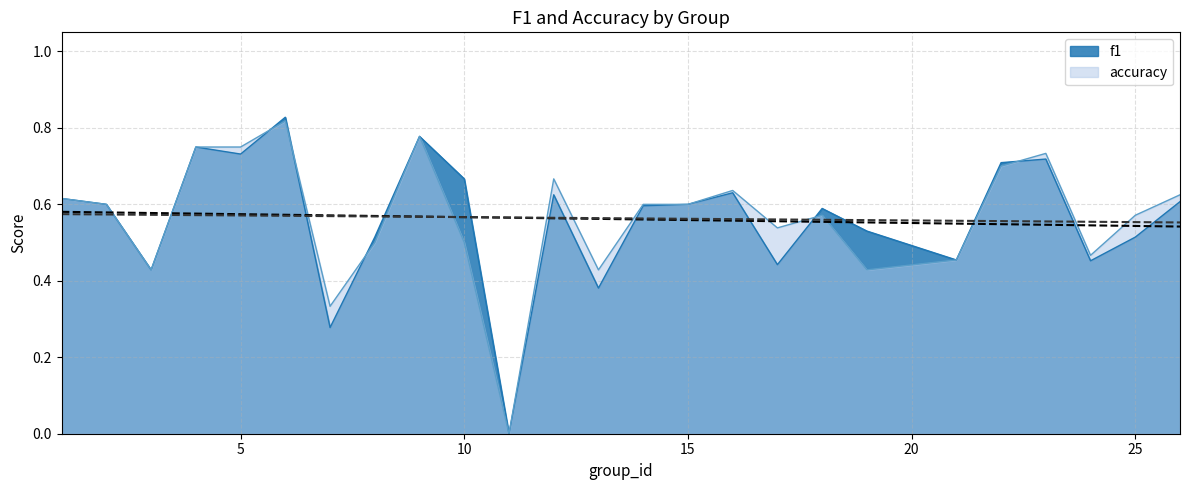

What are all the series names shown in the legend?

f1, accuracy